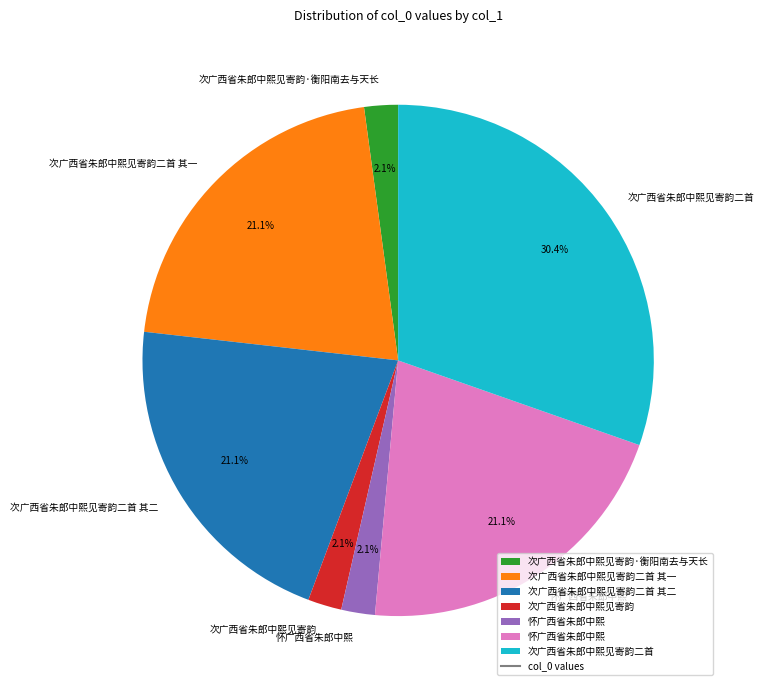

Is there a majority slice in this chart?

No